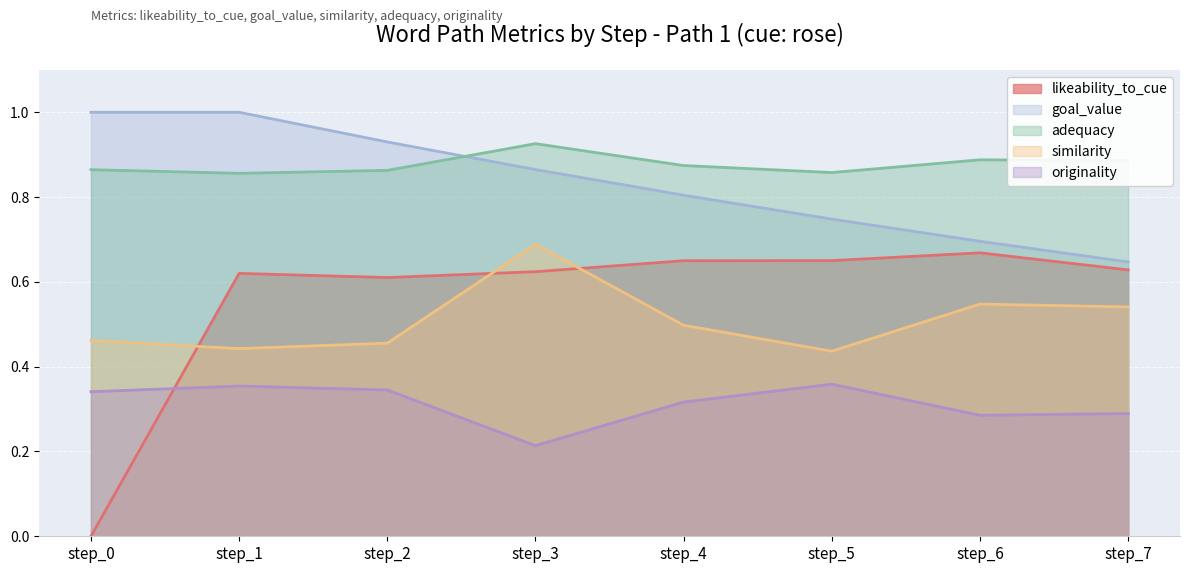

Is it true that adequacy equals 0.9 at step_7?

True